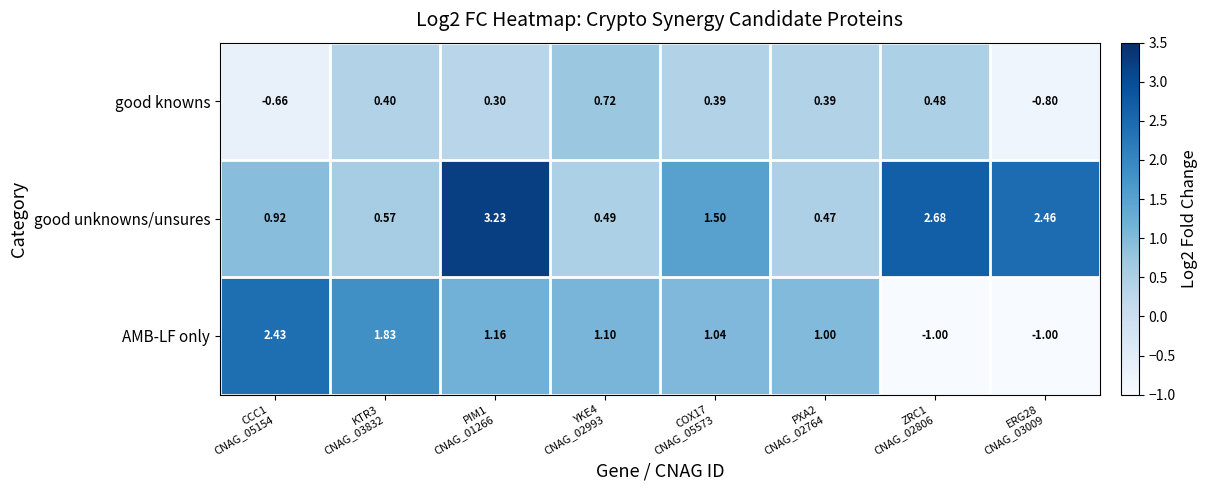

What is the minimum value shown in the chart?

-1.0